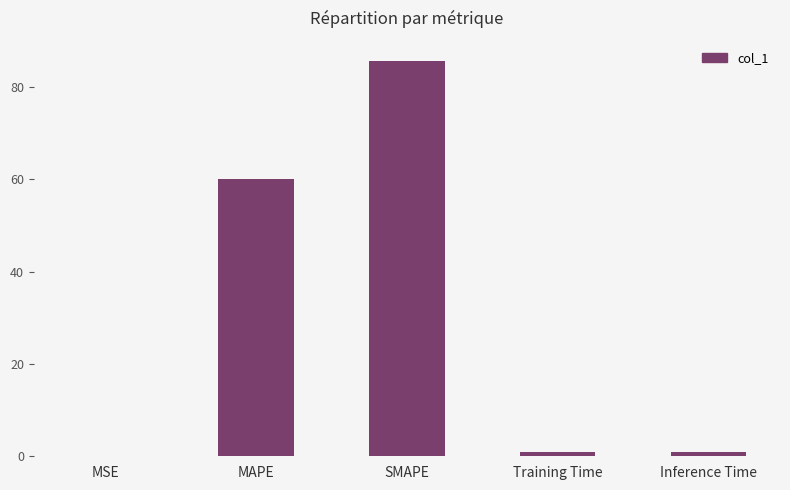

Which label corresponds to the largest value in the chart?

SMAPE